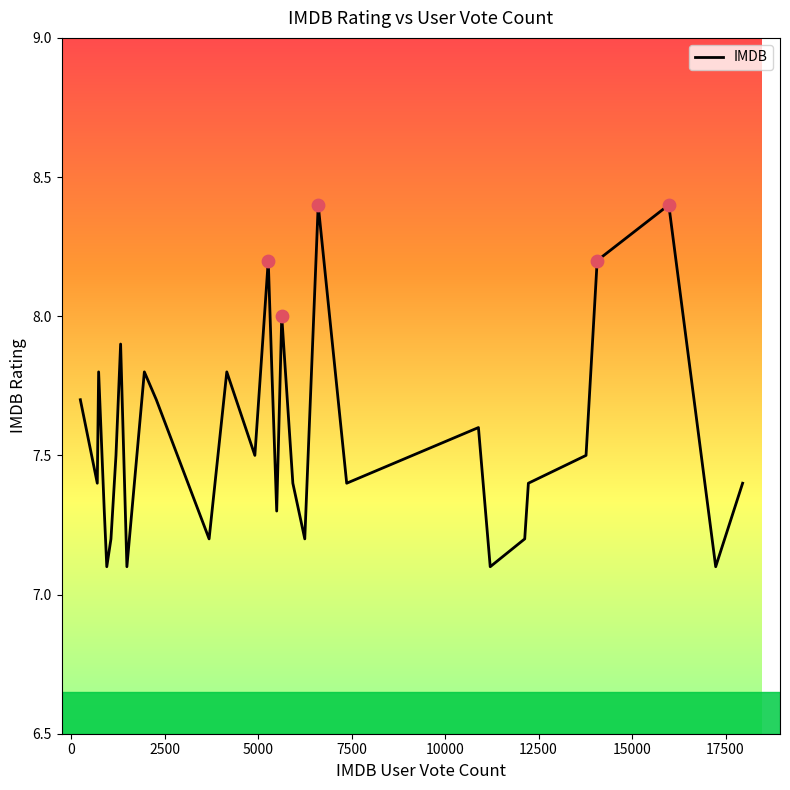

What is the greatest value displayed?

8.4